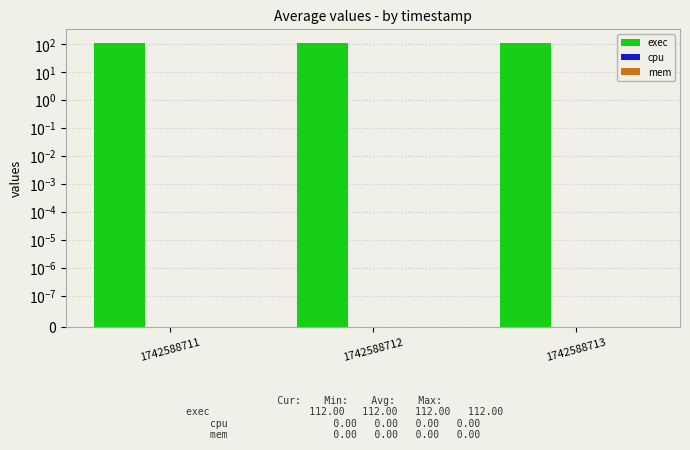

Between 1742588713 and 1742588712, which is larger?

1742588713